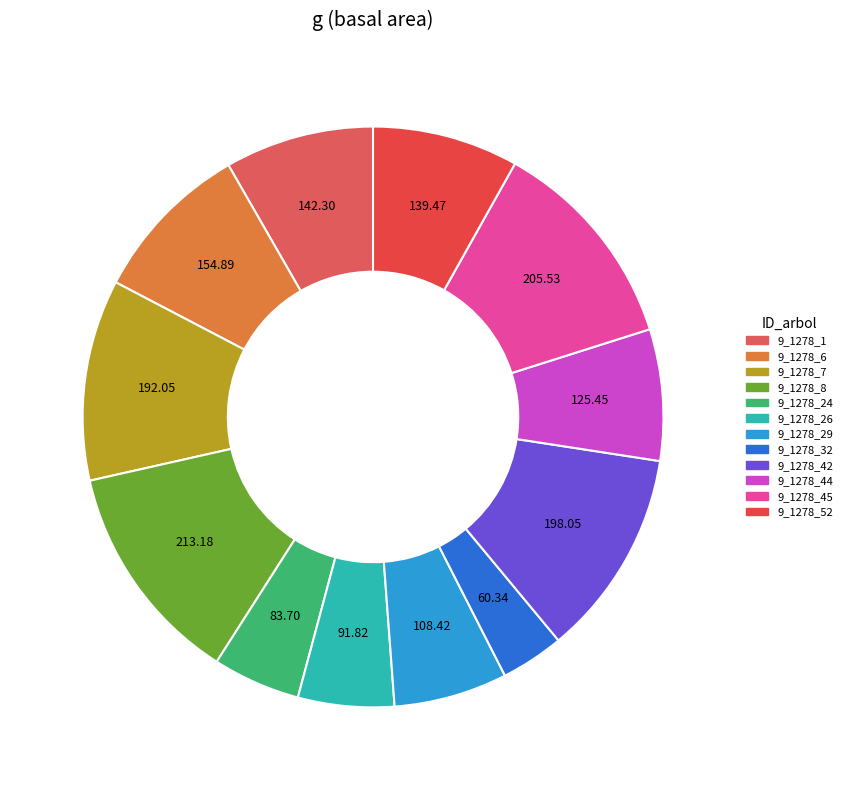

What portion of the pie excludes 9_1278_6?

91.0%